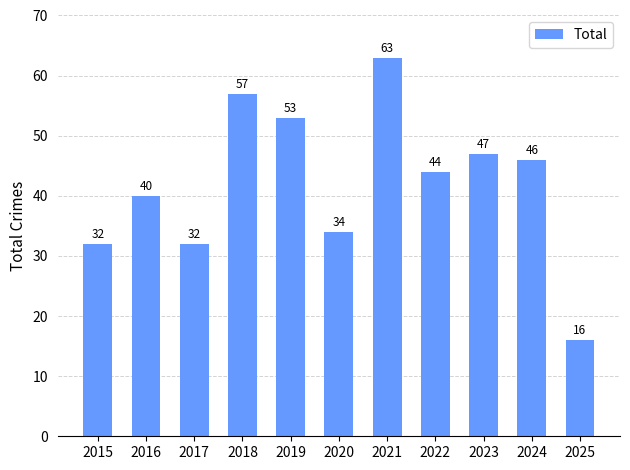

Reading right to left, what are all the values shown in this chart?

2025=16	2024=46	2023=47	2022=44	2021=63	2020=34	2019=53	2018=57	2017=32	2016=40	2015=32